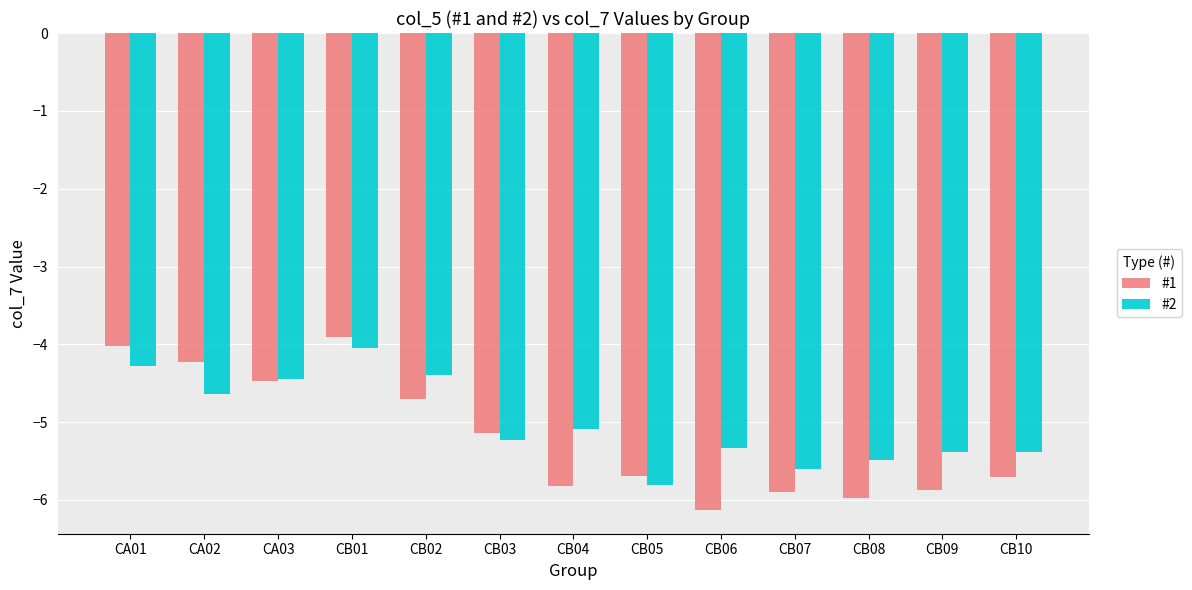

Are the bars horizontal?

No